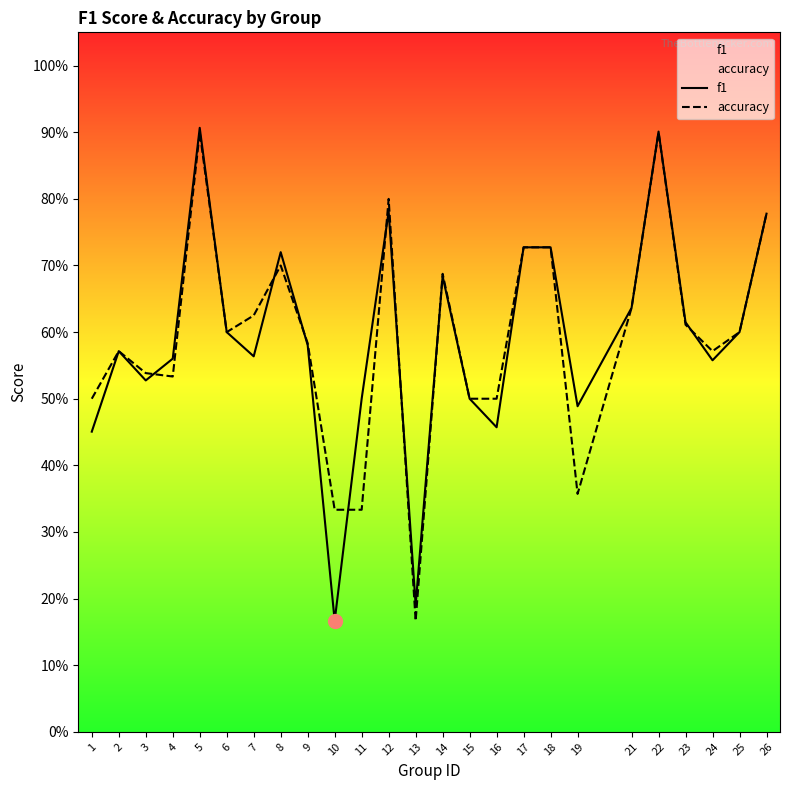

What is the difference between the maximum and minimum values in the accuracy series?

0.7